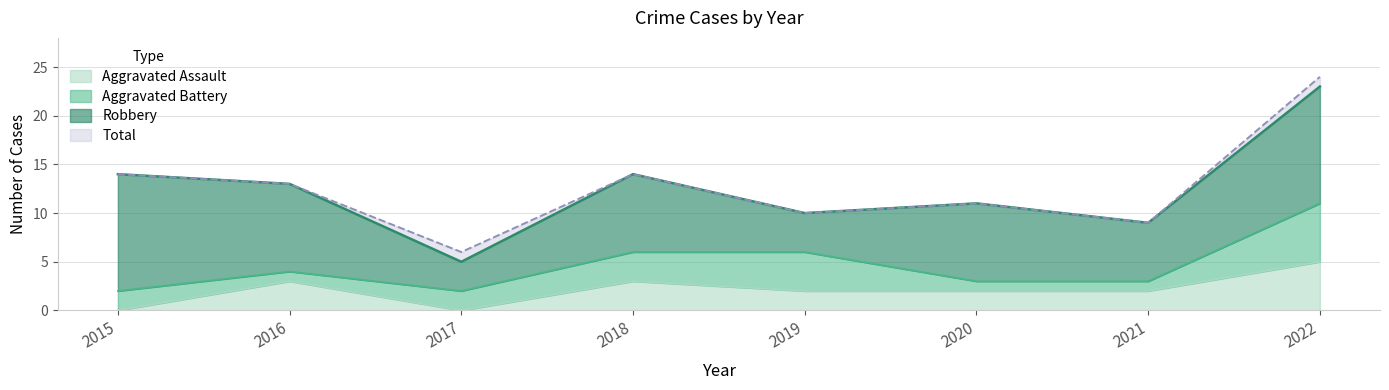

Between 2018 and 2020, which series saw the biggest shift?

Total